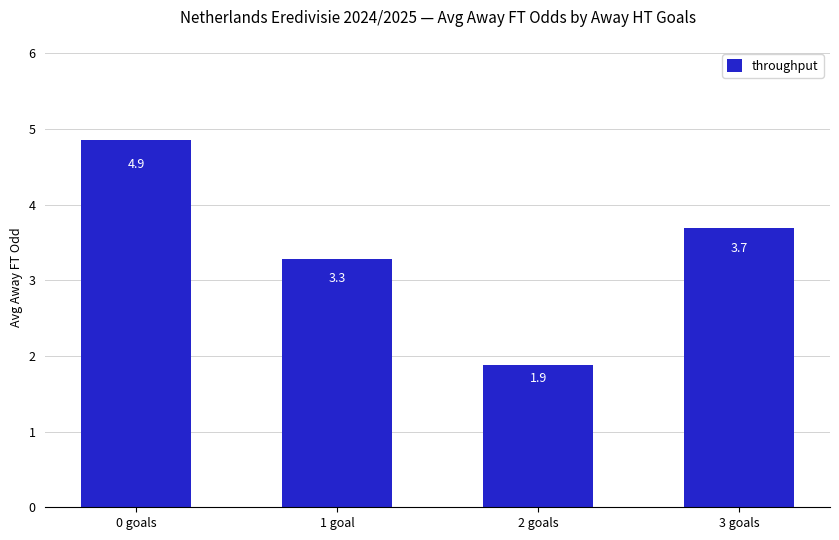

What is the smallest value displayed?

1.9